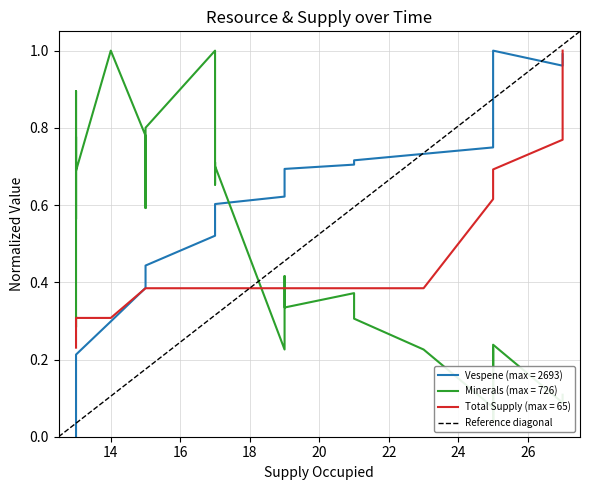

At which category does the chart reach its peak across all series?

14